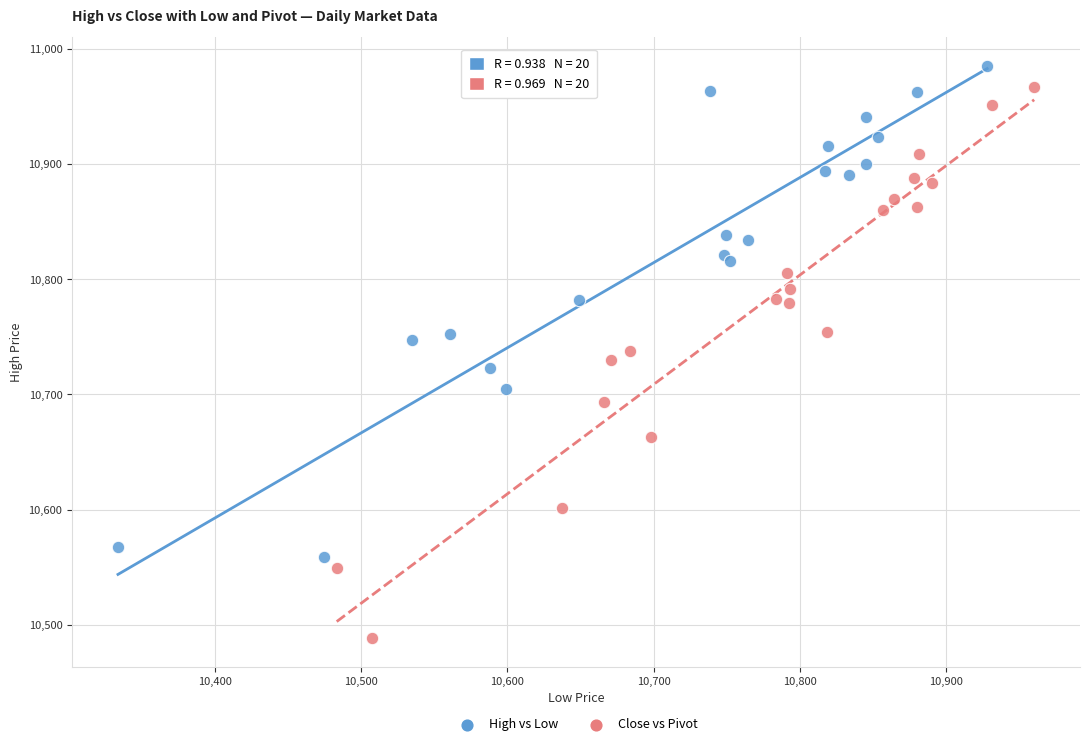

Which series contains the lowest Y value?

Close vs Pivot